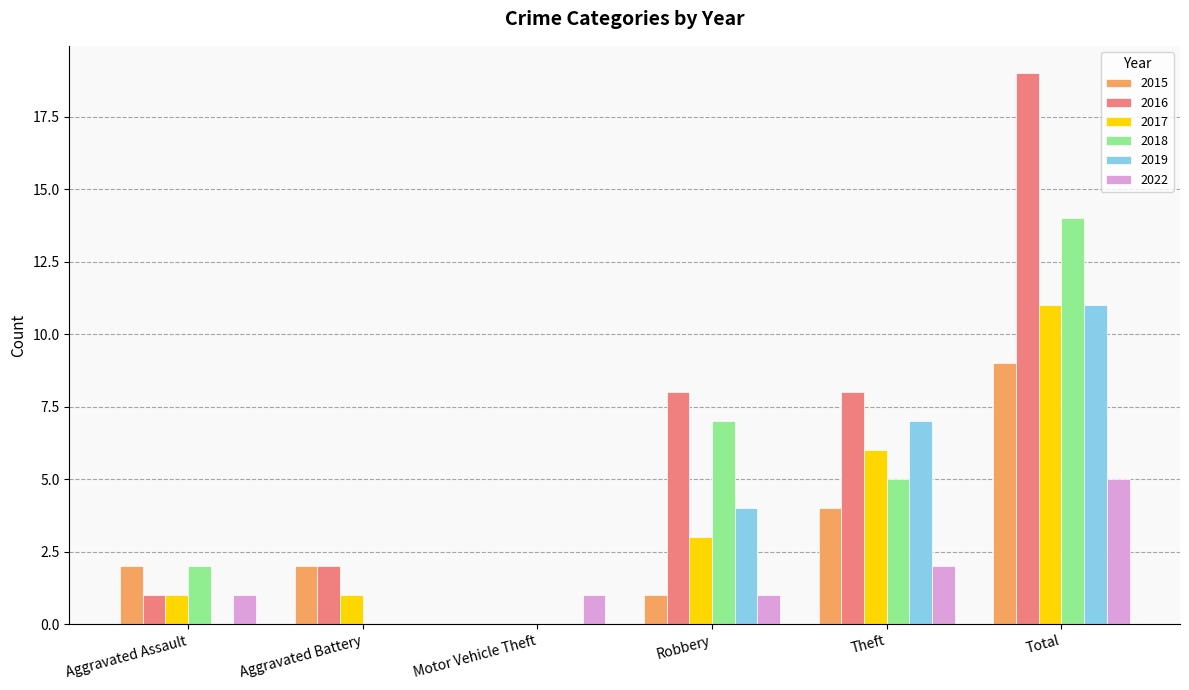

Count the number of categories in the chart.

6